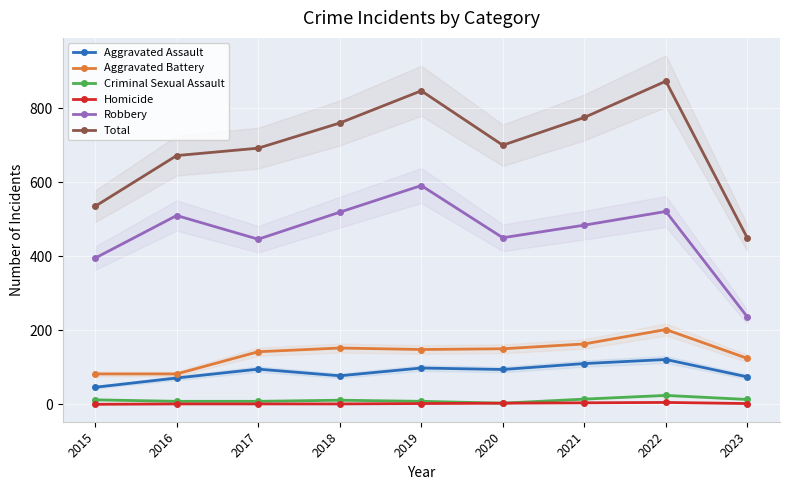

How many Homicide values are between 1 and 3?

6